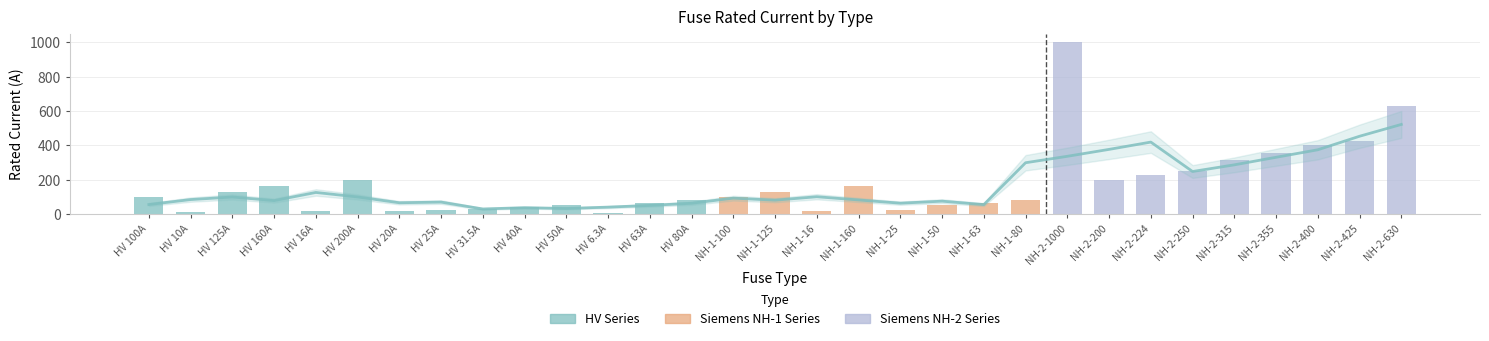

Reading left to right, extract all data points from this chart.

HV 100A=100.0	HV 10A=10.0	HV 125A=125.0	HV 160A=160.0	HV 16A=16.0	HV 200A=200.0	HV 20A=20.0	HV 25A=25.0	HV 31.5A=31.5	HV 40A=40.0	HV 50A=50.0	HV 6.3A=6.3	HV 63A=63.0	HV 80A=80.0	NH-1-100=100.0	NH-1-125=125.0	NH-1-16=16.0	NH-1-160=160.0	NH-1-25=25.0	NH-1-50=50.0	NH-1-63=63.0	NH-1-80=80.0	NH-2-1000=1000.0	NH-2-200=200.0	NH-2-224=224.0	NH-2-250=250.0	NH-2-315=315.0	NH-2-355=355.0	NH-2-400=400.0	NH-2-425=425.0	NH-2-630=630.0